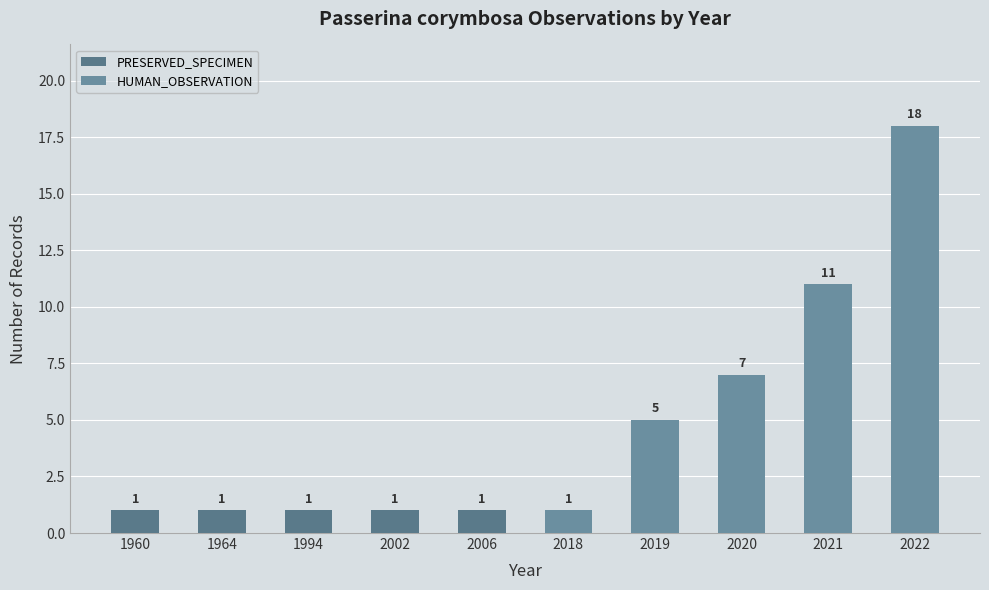

Are the bars horizontal?

No